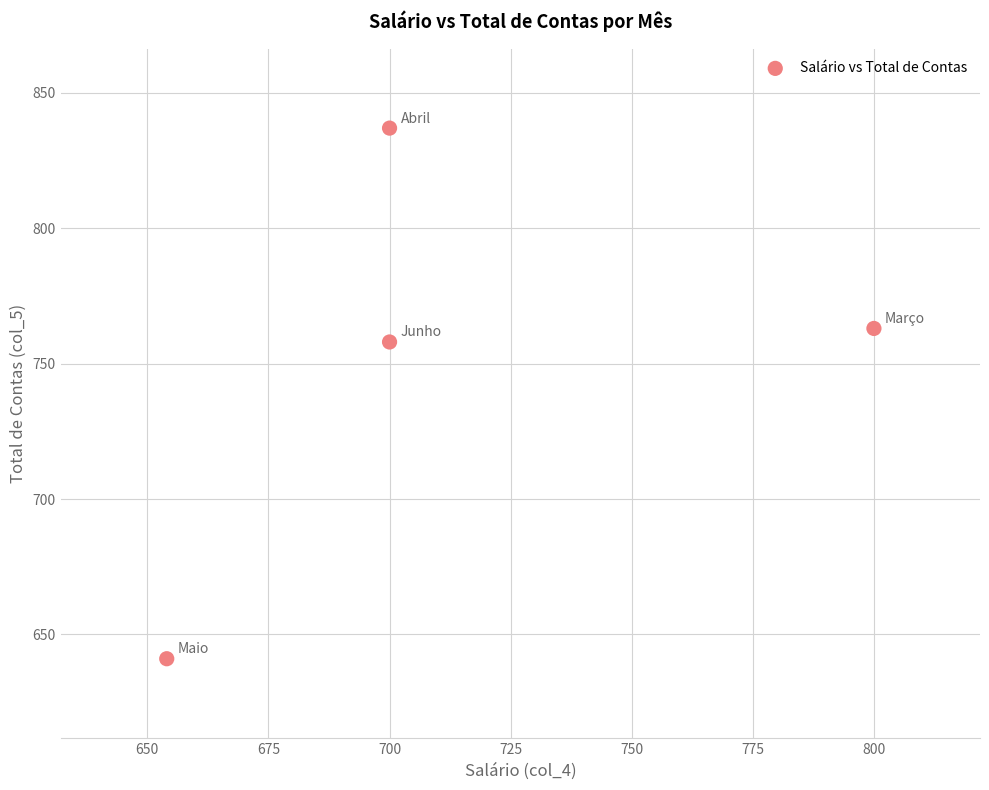

What Y value in the scatter plot is closest to 739?

758